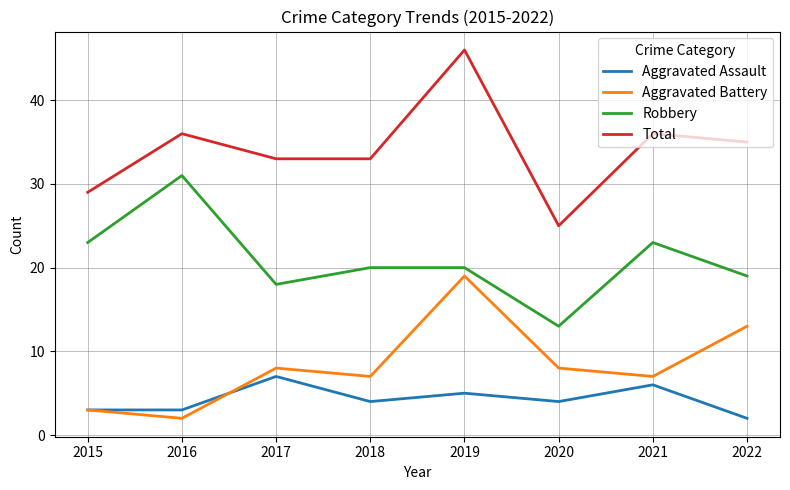

Which series has the widest spread of values?

Total